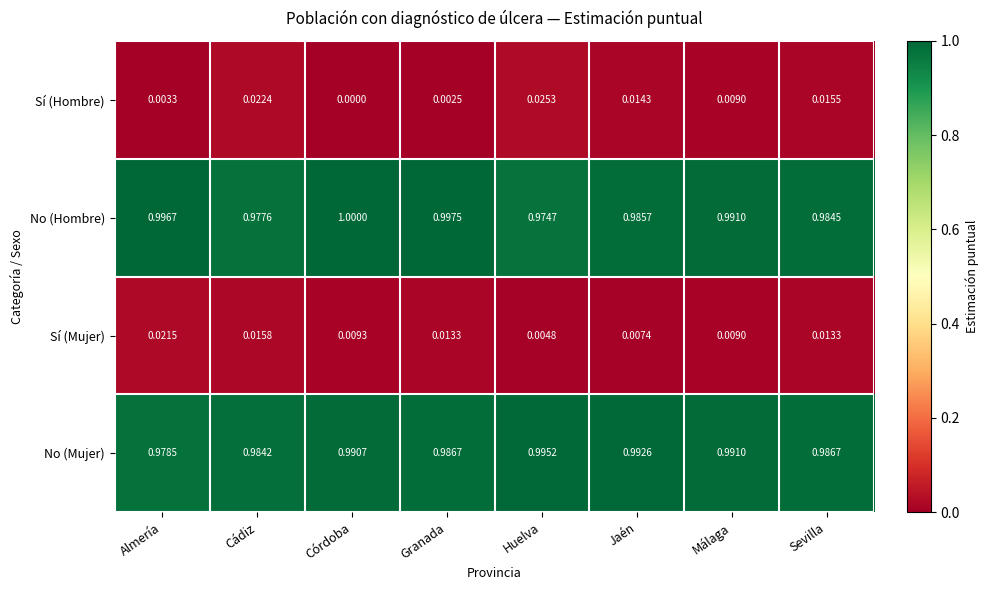

Where is Sí (Mujer) nearest to the value 0?

Huelva